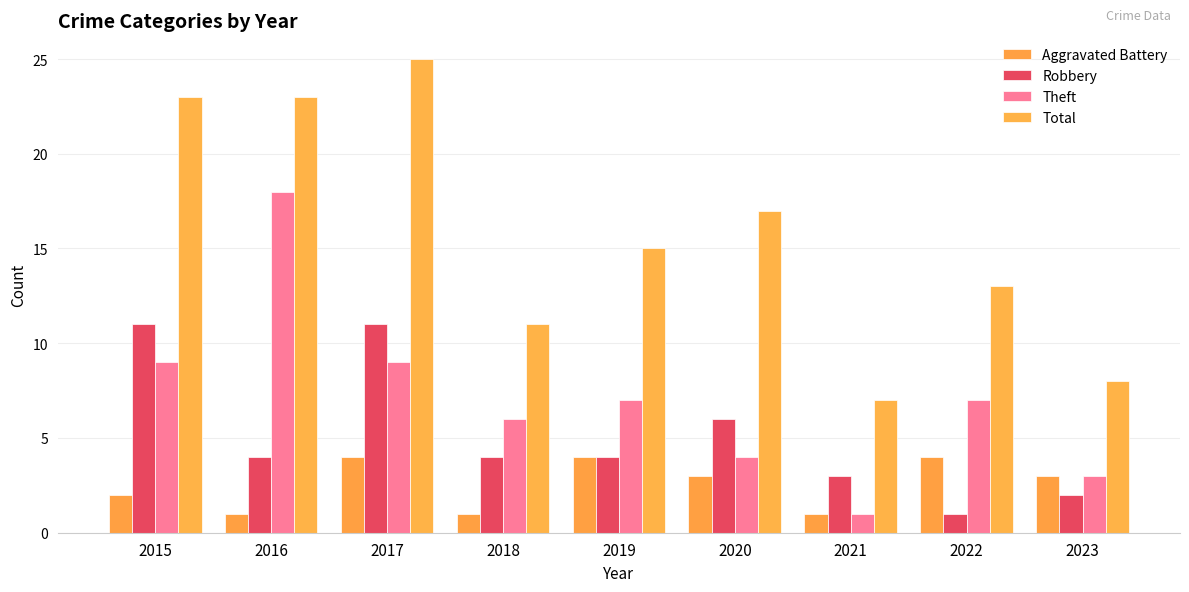

At which category does the chart reach its minimum across all series?

2016